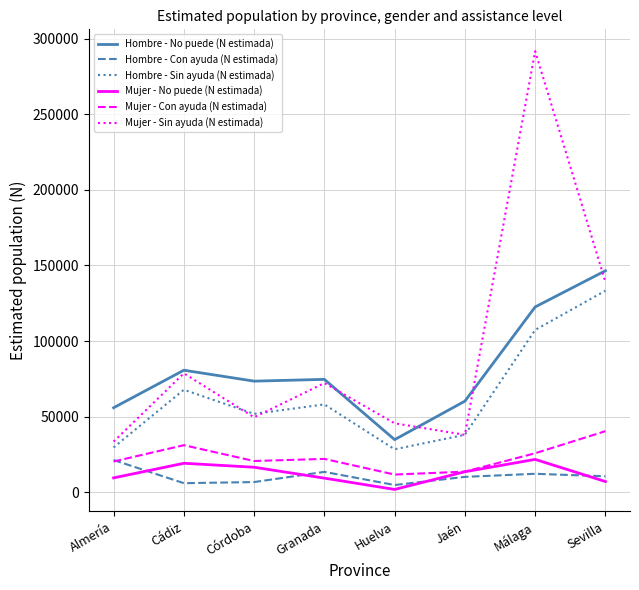

The Mujer - Con ayuda (N estimada) series shows 11728 at Huelva. True or false?

True